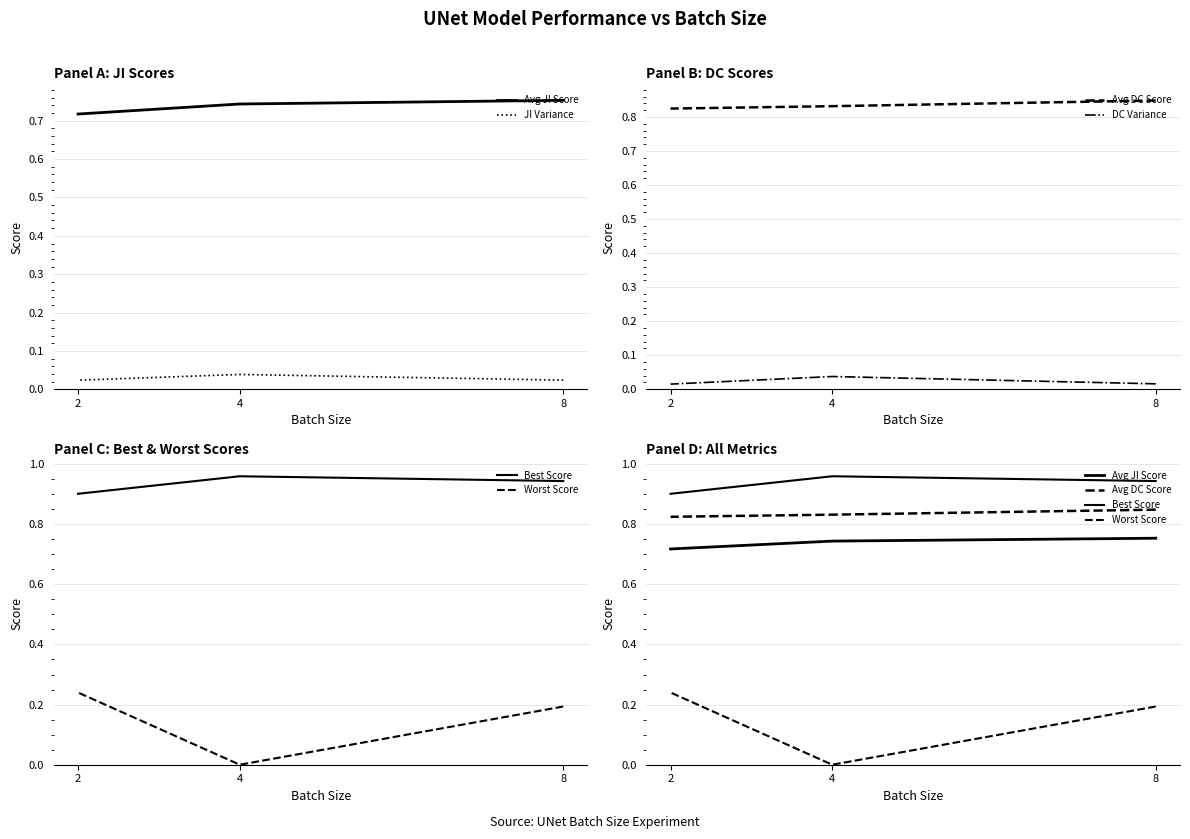

Rank the series at 2 from lowest to highest value.

DC Variance, JI Variance, Worst Score, Avg JI Score, Avg DC Score, Best Score